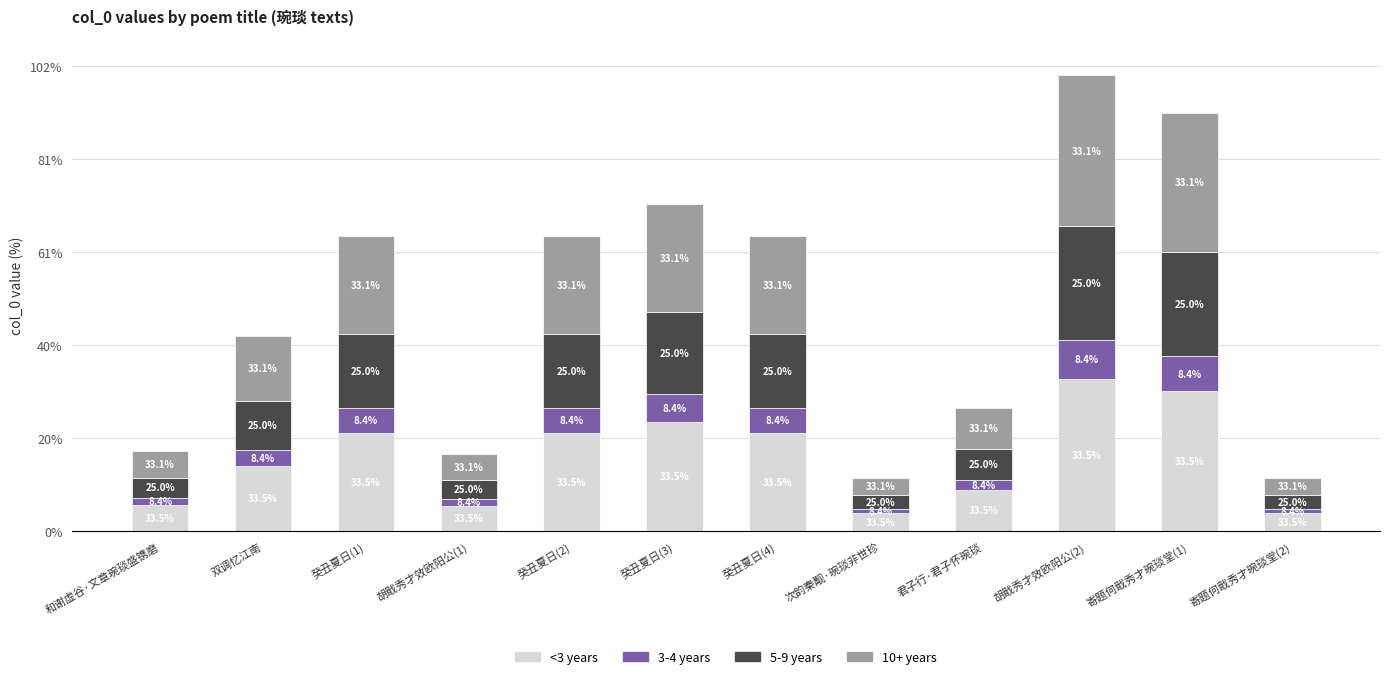

Does the chart contain stacked bars?

Yes